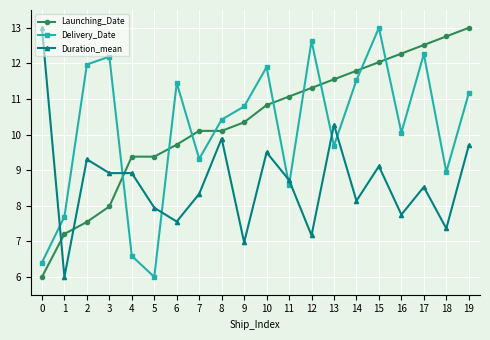

Is this an area chart (filled region under the line)?

No